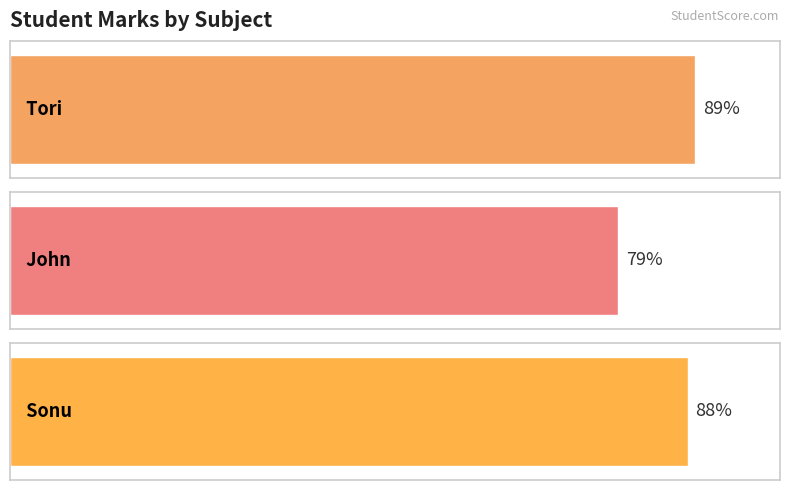

The value at Sonu is 143. True or false?

False